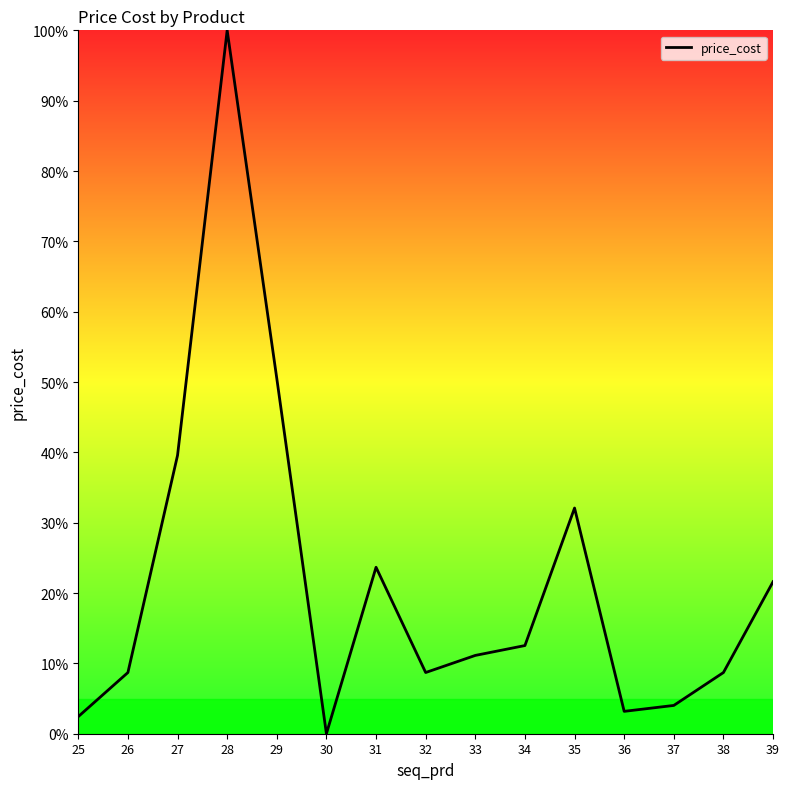

True or false: the data shows 138.3 at 28.

False